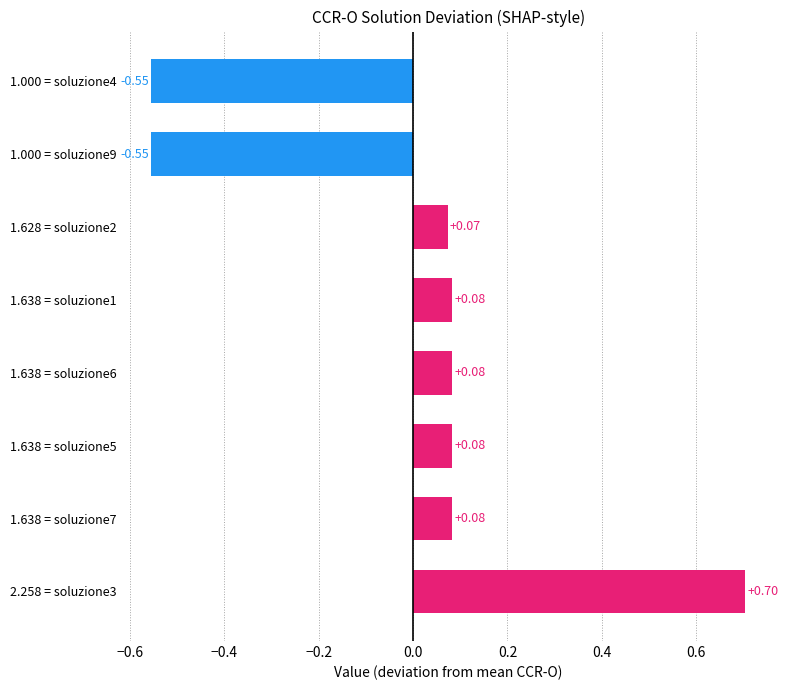

What is the difference between the second highest and second lowest values?

0.6